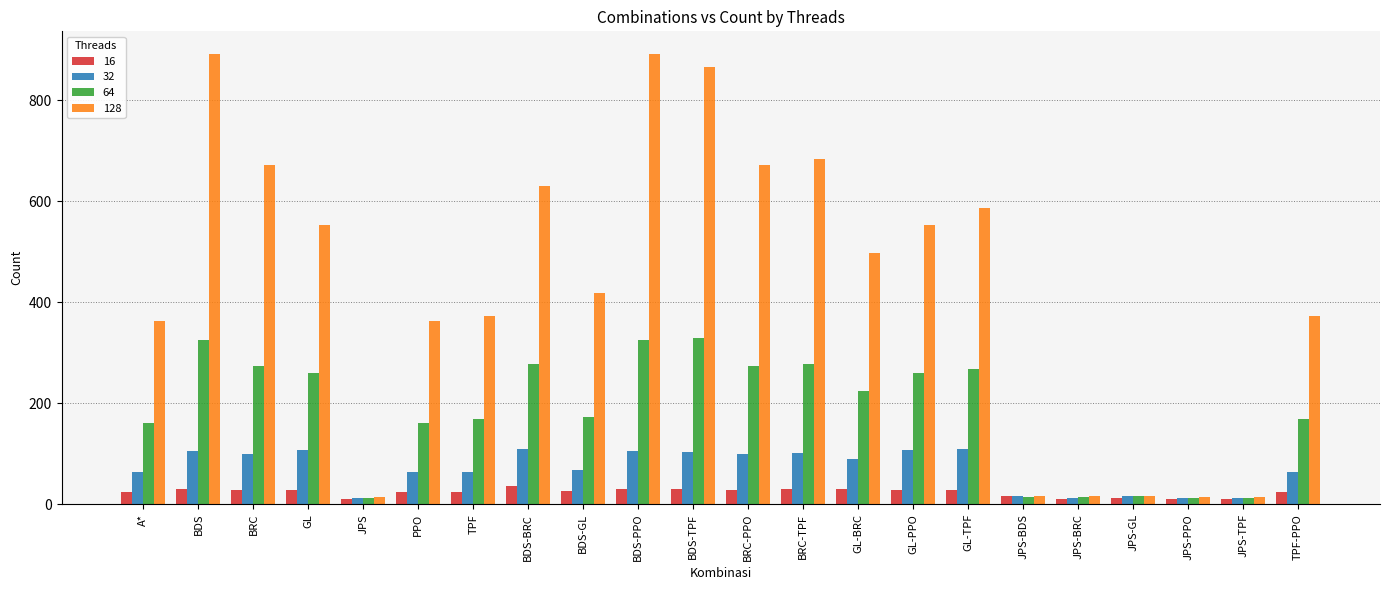

Which series has the largest range (max minus min)?

128